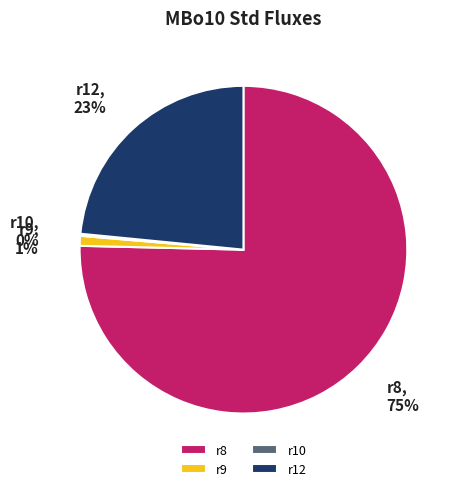

To the nearest percent, what percentage of the pie is r9?

1%